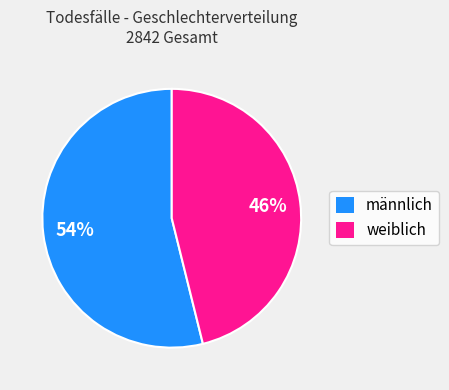

How many segments does this pie chart have?

2